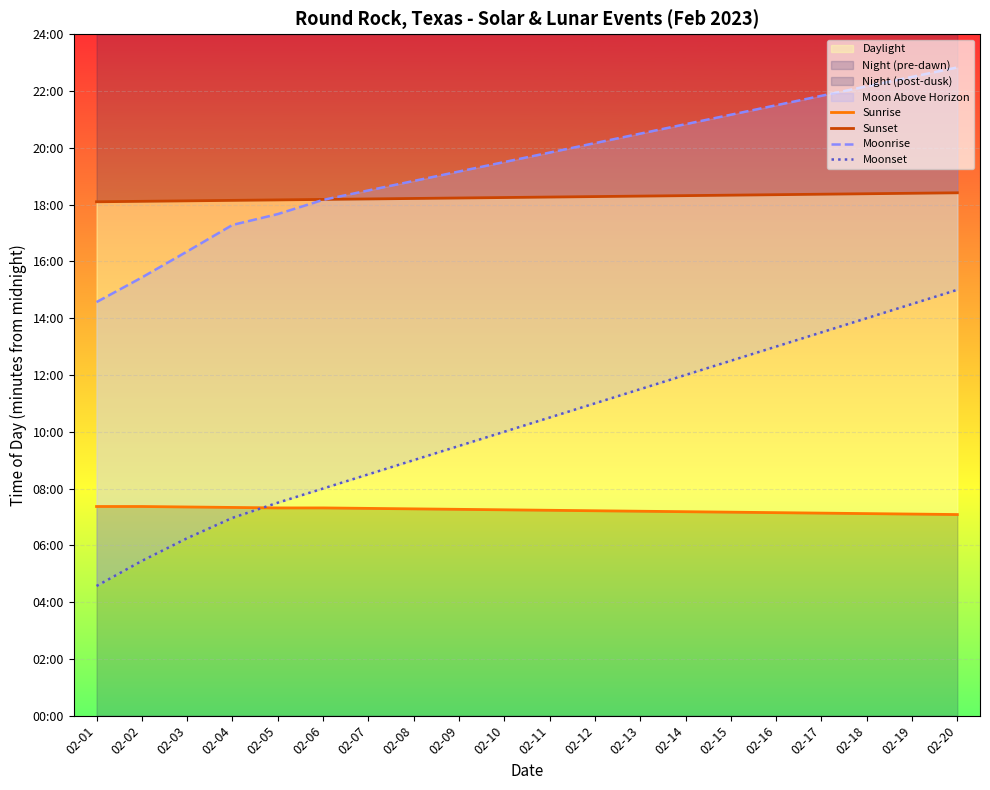

What is the difference between the highest and lowest values at 02-07?

672